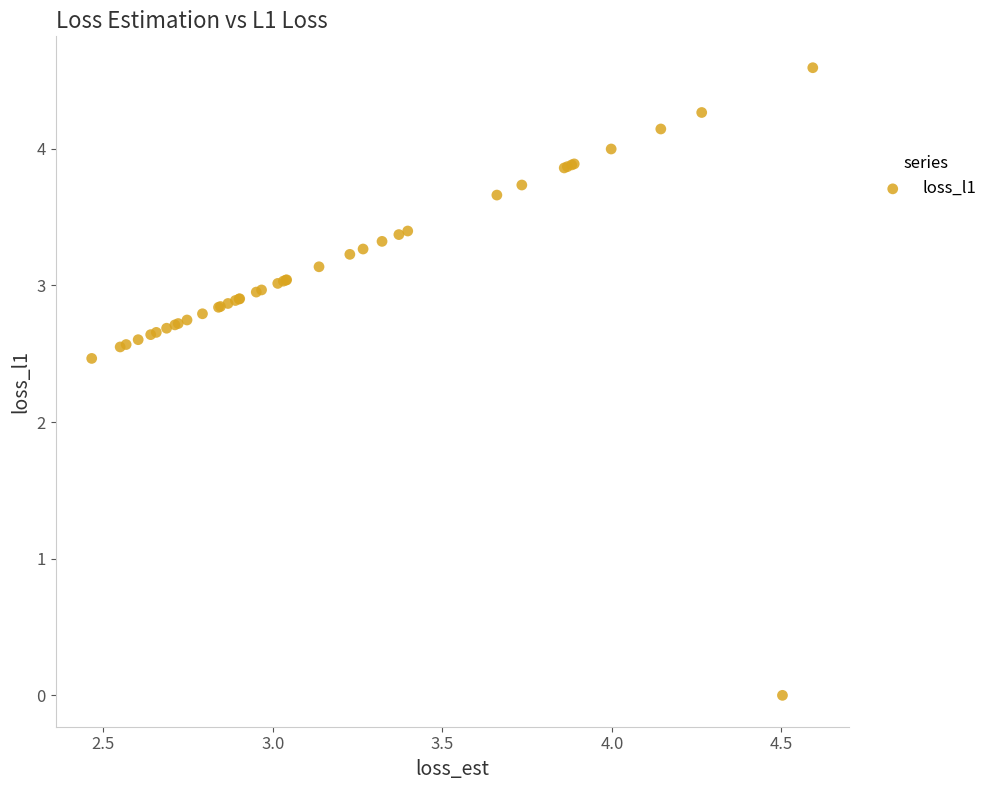

What Y value in the scatter plot is closest to 2?

2.5